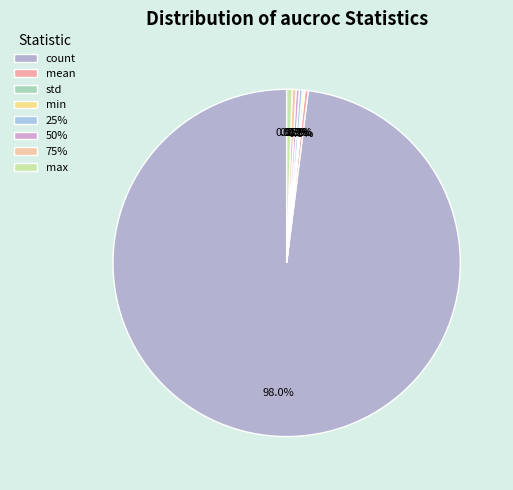

Does count account for over 50% of the chart?

Yes